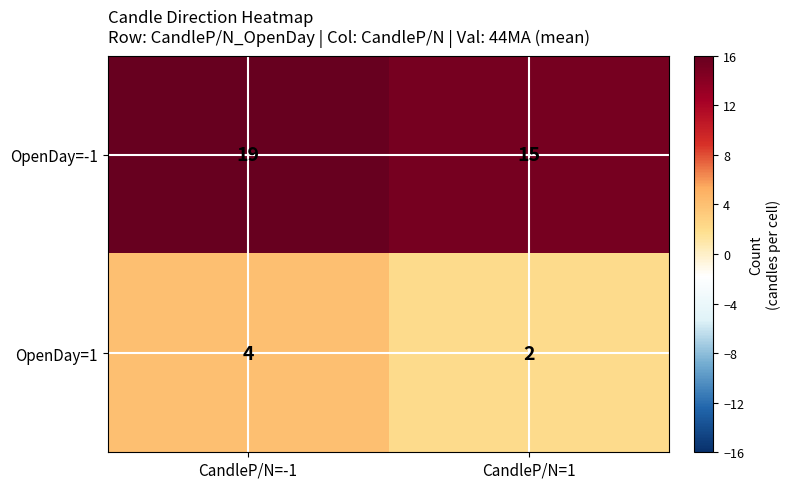

What is the sum of all OpenDay=-1 values?

34